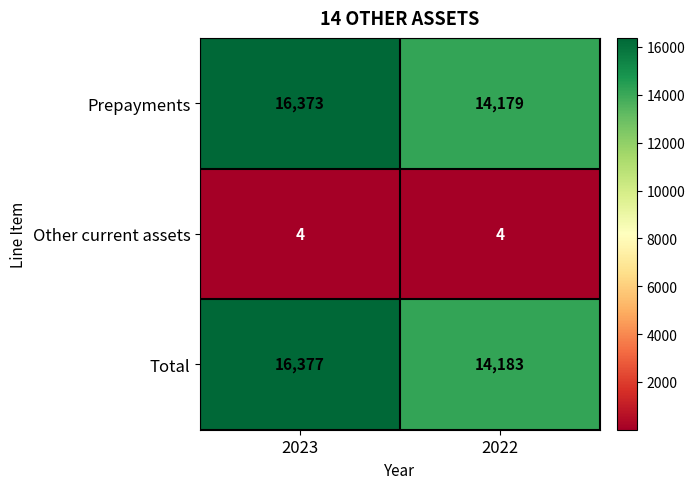

The value of Prepayments at 2022 is 25434. True or false?

False